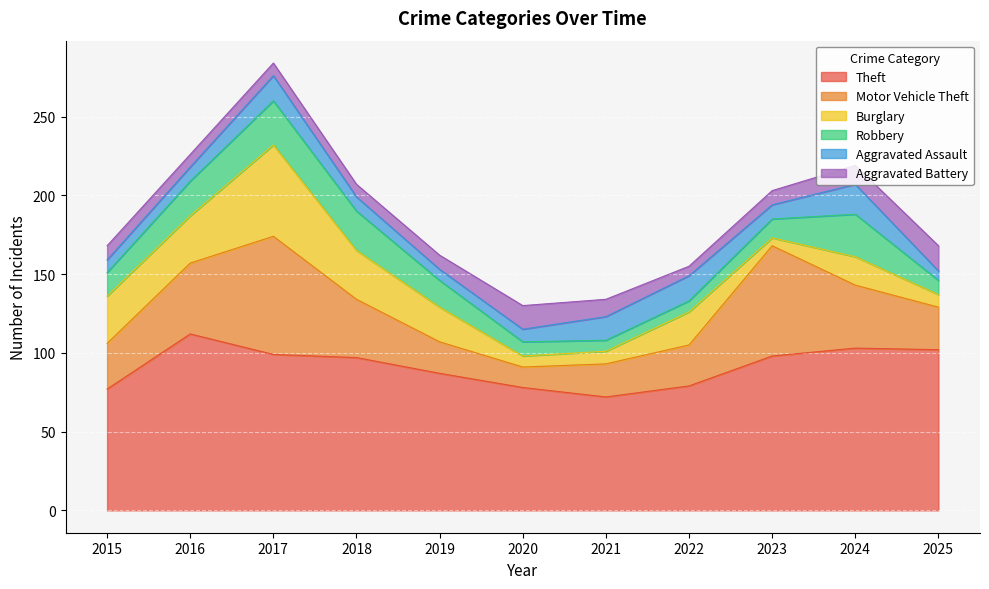

Which series changed the most between 2018 and 2019?

Motor Vehicle Theft